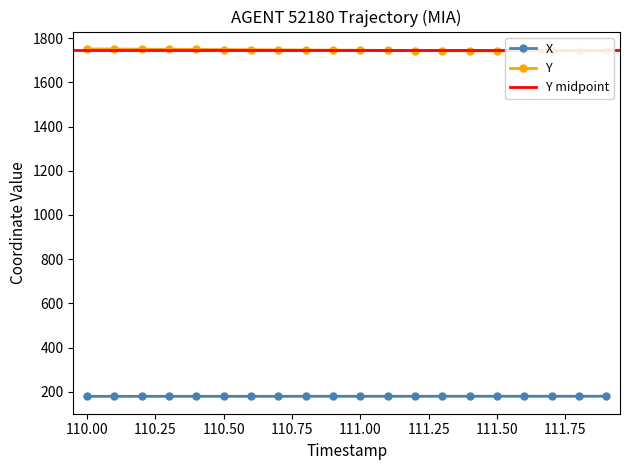

What is the label of the 11th point from the right?

110.9